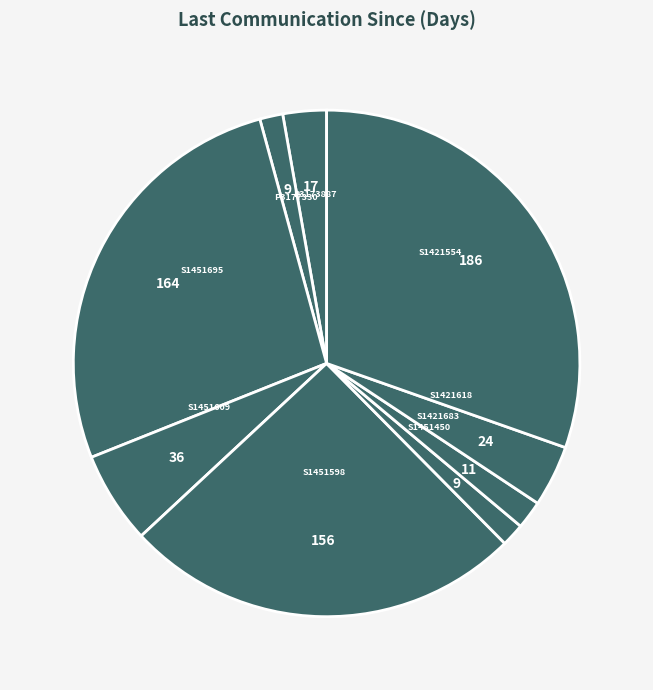

Does any single category account for the majority?

No